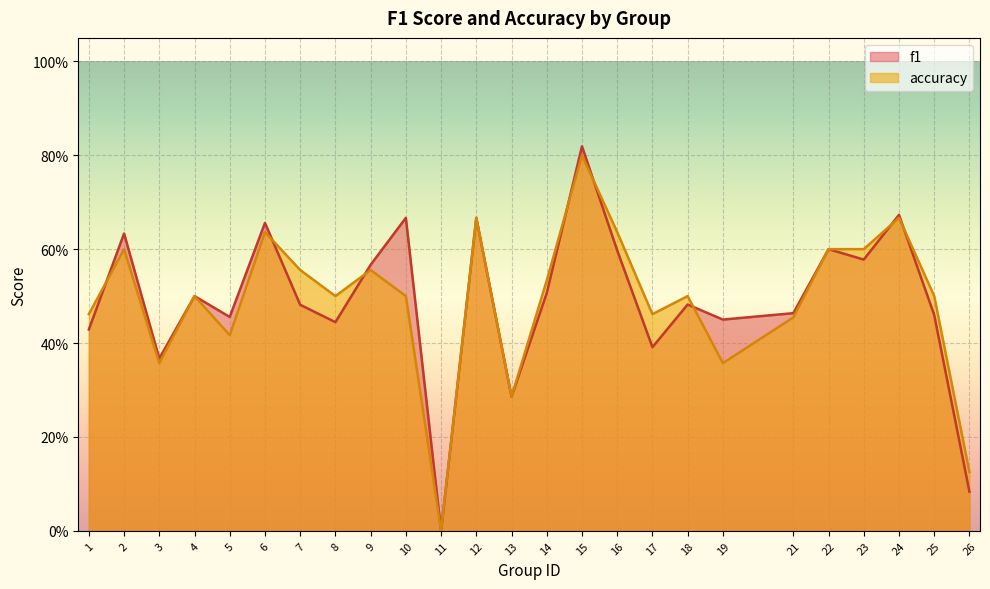

Read the accuracy value at 6.

0.6